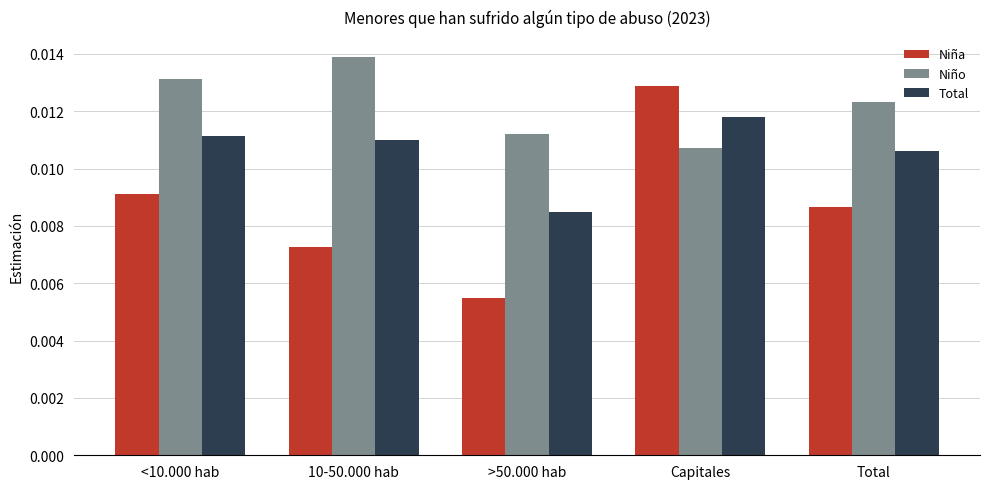

At which category is the sum across all series the highest?

Capitales